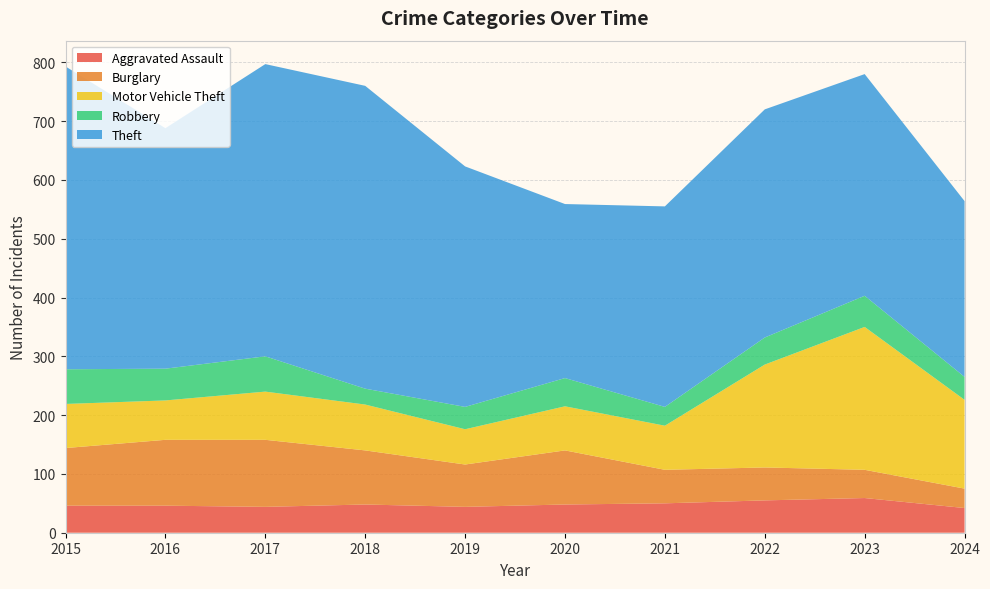

Reading right to left, transcribe all the data shown in this chart.

Aggravated Assault: 2024=42	2023=59	2022=55	2021=50	2020=48	2019=44	2018=48	2017=44	2016=46	2015=46
Burglary: 2024=33	2023=48	2022=56	2021=57	2020=92	2019=72	2018=92	2017=114	2016=112	2015=98
Motor Vehicle Theft: 2024=151	2023=243	2022=175	2021=75	2020=75	2019=60	2018=78	2017=82	2016=67	2015=75
Robbery: 2024=39	2023=53	2022=46	2021=32	2020=48	2019=38	2018=27	2017=60	2016=54	2015=59
Theft: 2024=299	2023=377	2022=388	2021=341	2020=296	2019=409	2018=515	2017=497	2016=409	2015=515